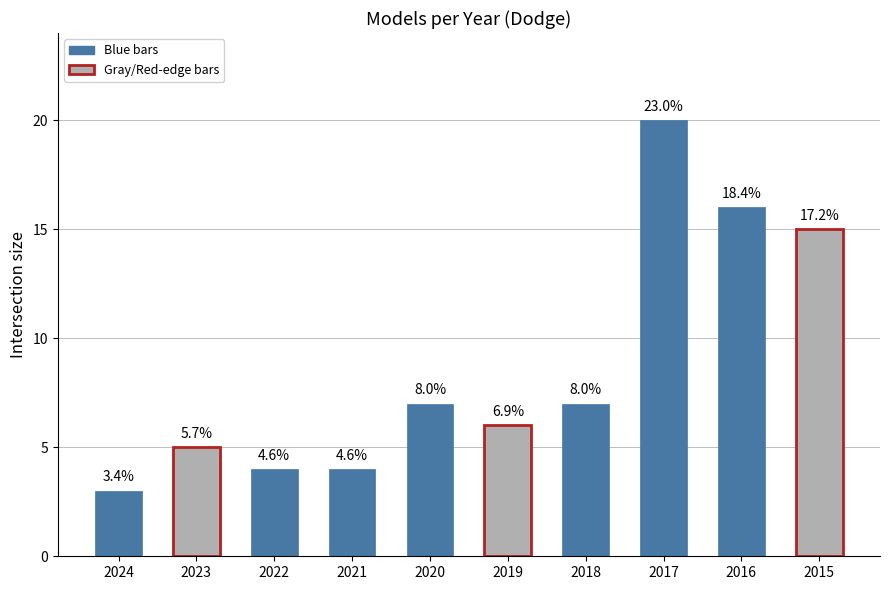

How many bars are there in total?

10